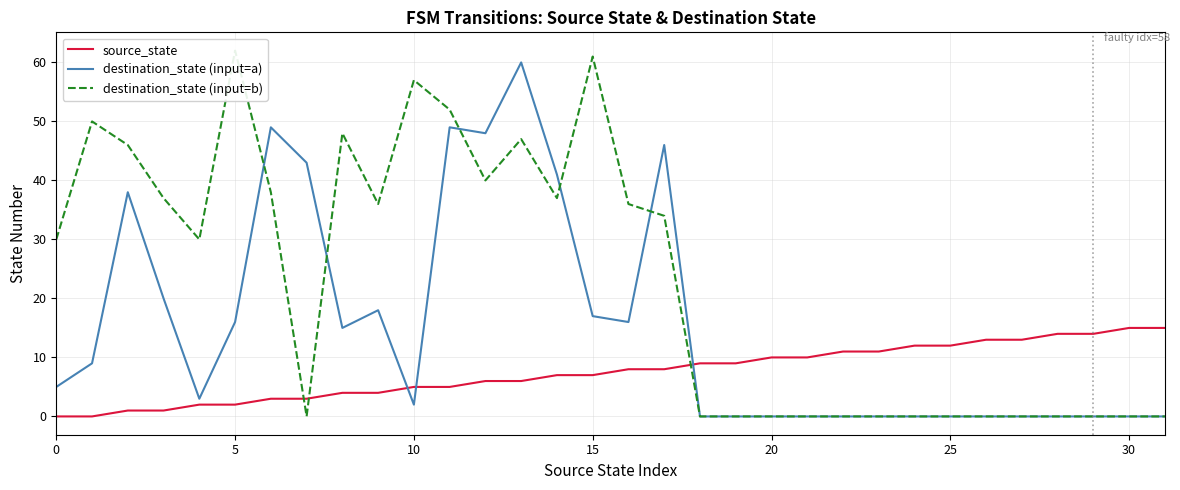

Reading left to right, transcribe all the data shown in this chart.

source_state: 0	0	1	1	2	2	3	3	4	4	5	5	6	6	7	7	8	8	9	9	10	10	11	11	12	12	13	13	14	14	15	15
destination_state (input=a): 5	9	38	20	3	16	49	43	15	18	2	49	48	60	41	17	16	46	0	0	0	0	0	0	0	0	0	0	0	0	0	0
destination_state (input=b): 30	50	46	37	30	62	38	0	48	36	57	52	40	47	37	61	36	34	0	0	0	0	0	0	0	0	0	0	0	0	0	0